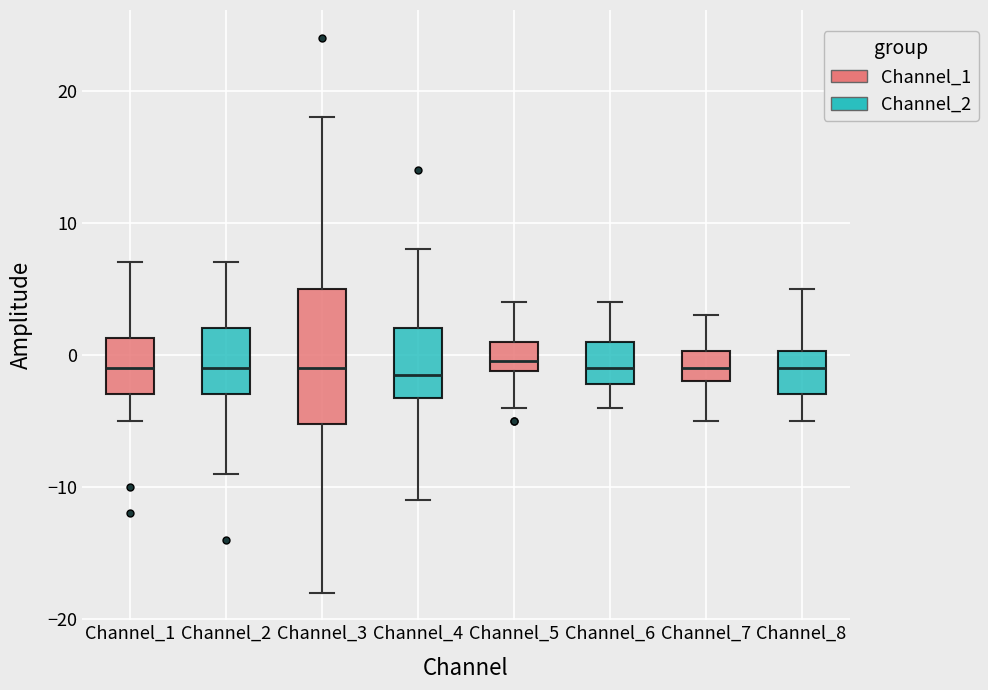

Where is the lower edge of the box for Channel_3 on the y-axis? The values are not printed on the chart, so give them approximately, as read against the axis.

-5